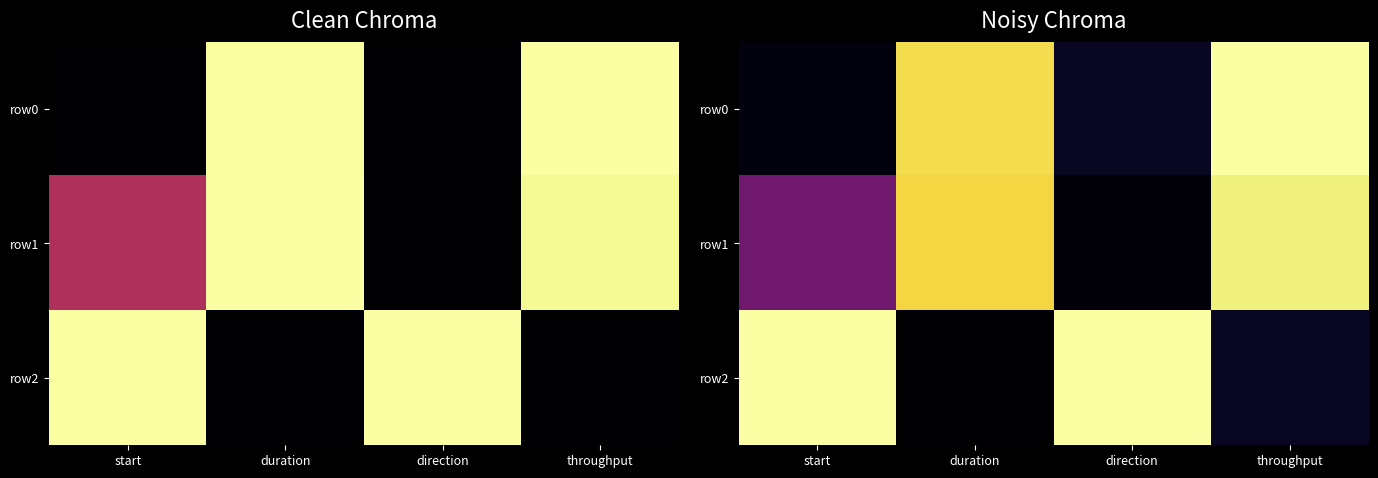

At how many categories does at least one series exceed 0?

4